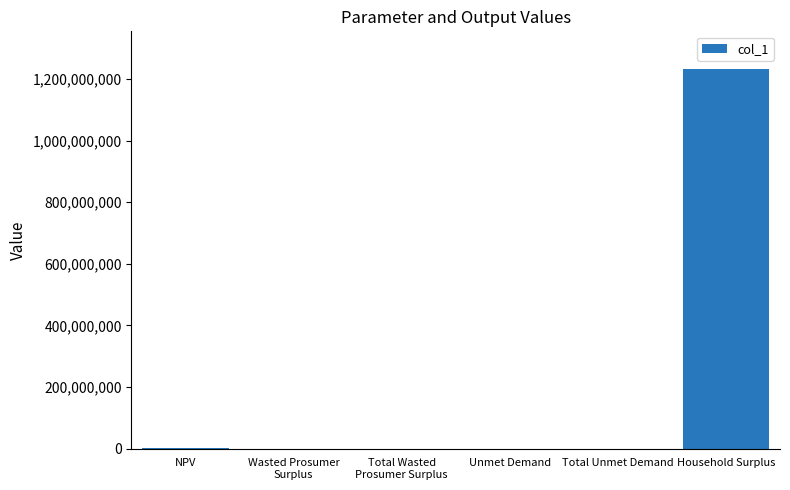

At which label does the data first exceed 188284?

NPV